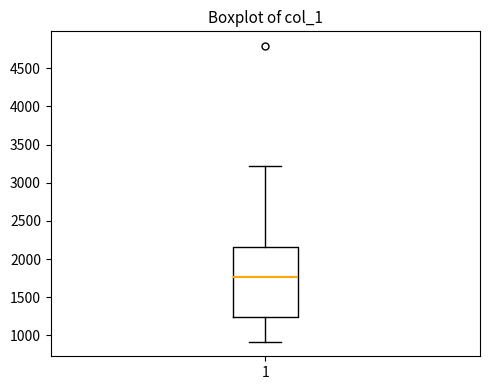

Where is the lower edge of the box at x = 1 on the y-axis? The values are not printed on the chart, so give them approximately, as read against the axis.

1250